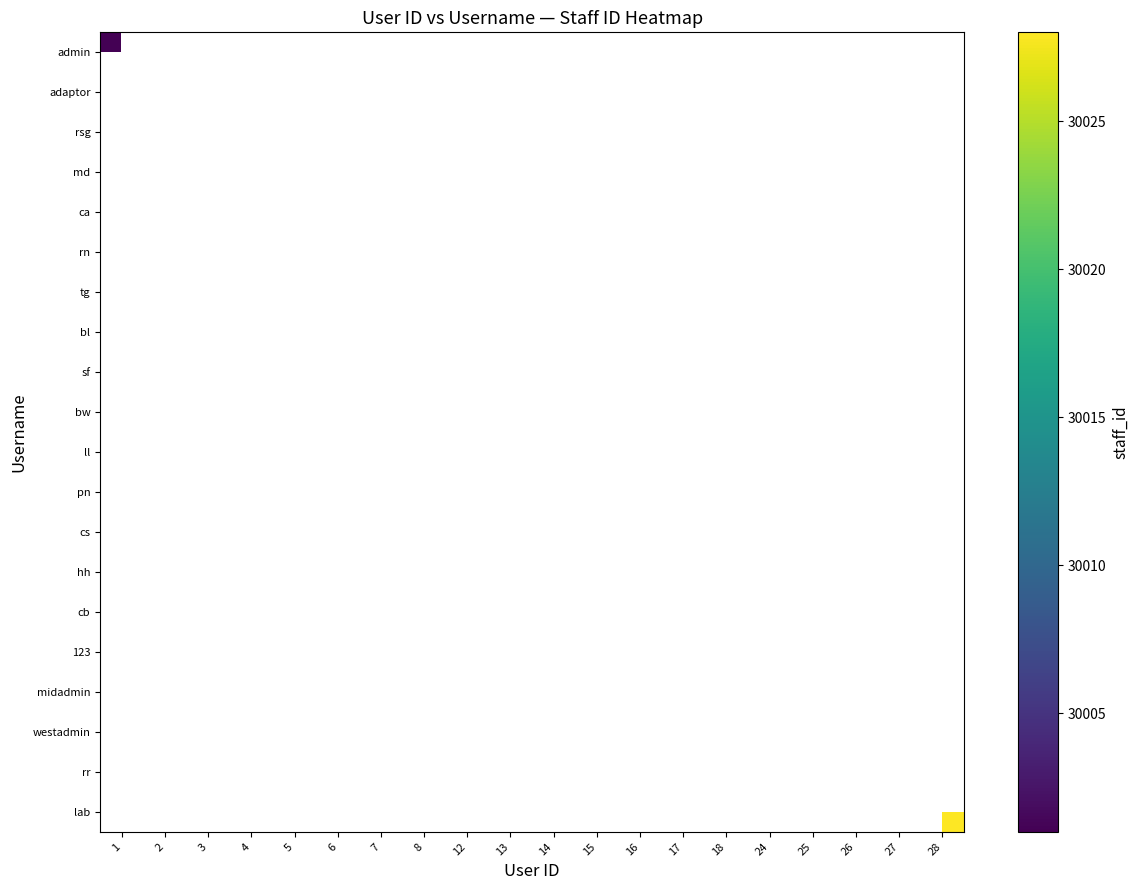

Which series has the largest range (max minus min)?

admin